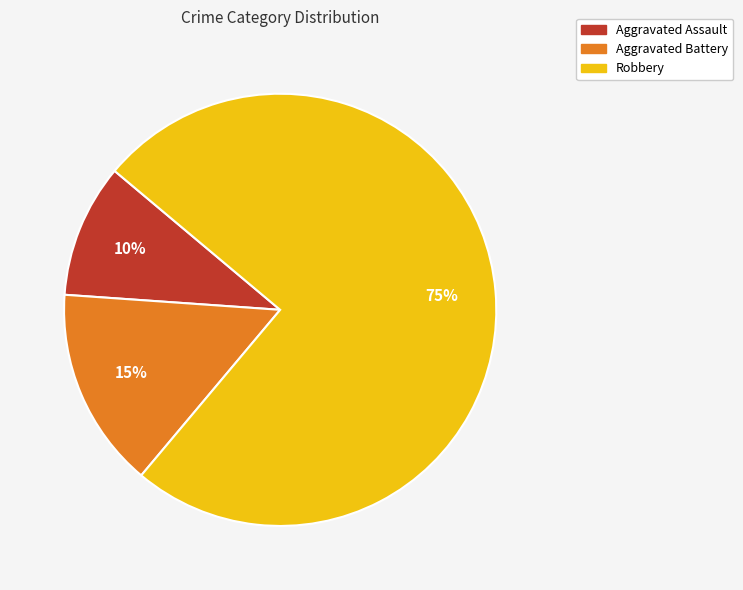

To the nearest percent, what is the average slice percentage?

33%